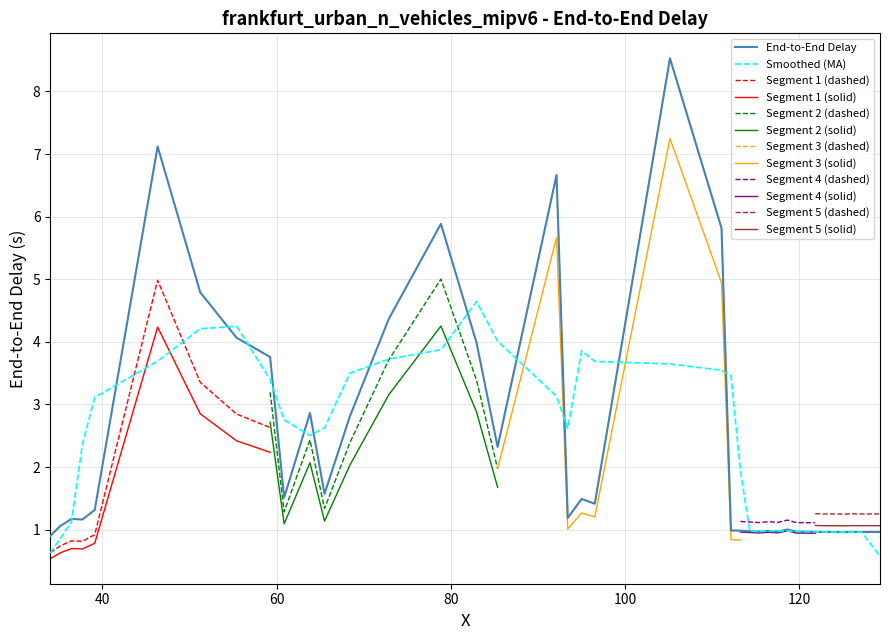

What is the highest value of the End-to-End Delay series?

8.5